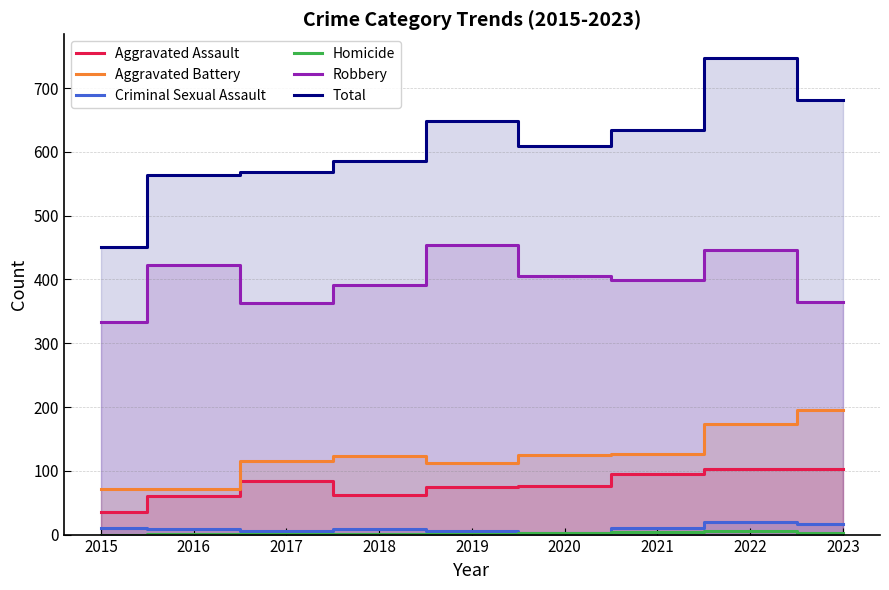

True or false: Criminal Sexual Assault has a value of 5 at 2017.

True